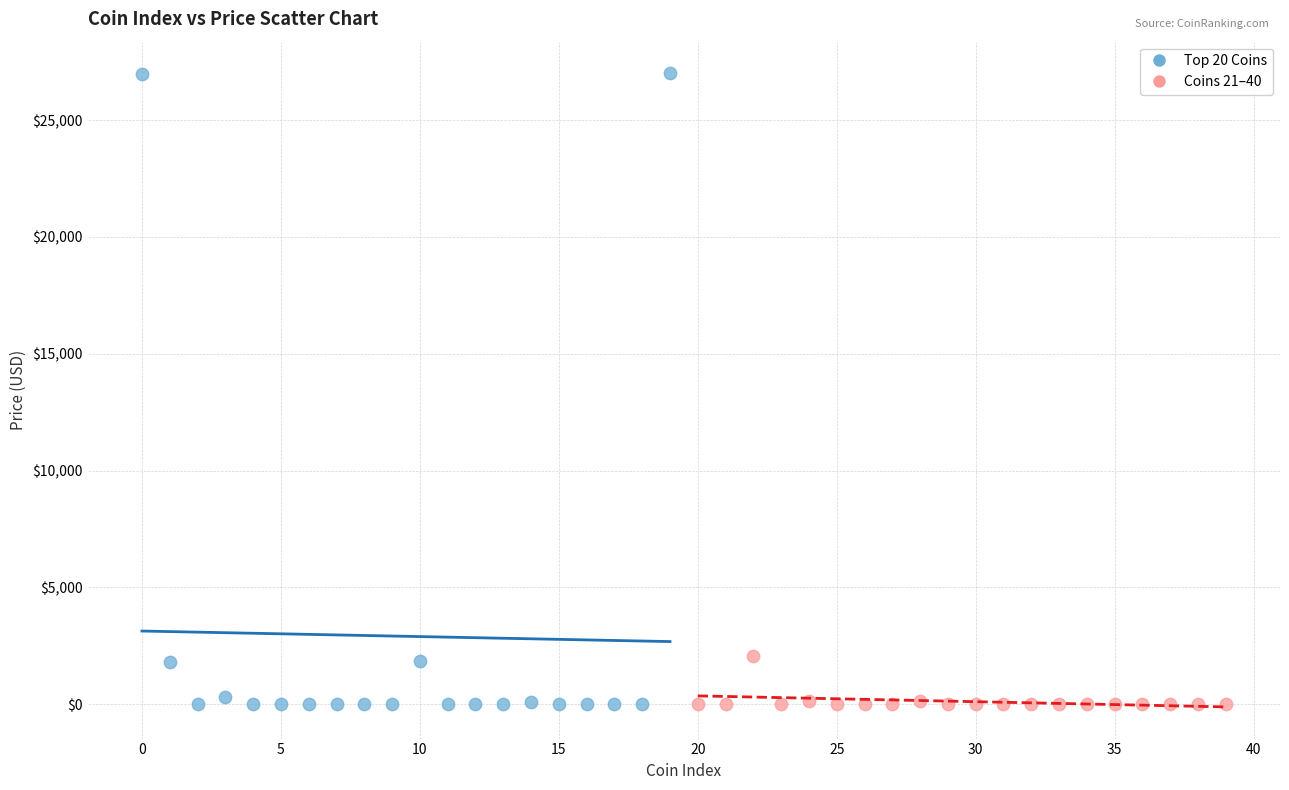

Which series has the largest Y range (max minus min)?

Top 20 Coins